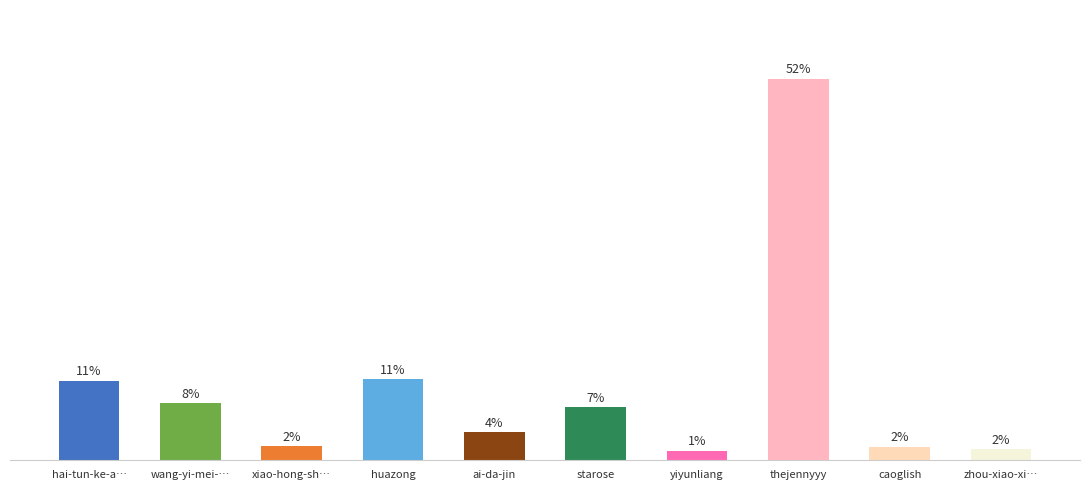

Where is the data nearest to the value 26?

huazong